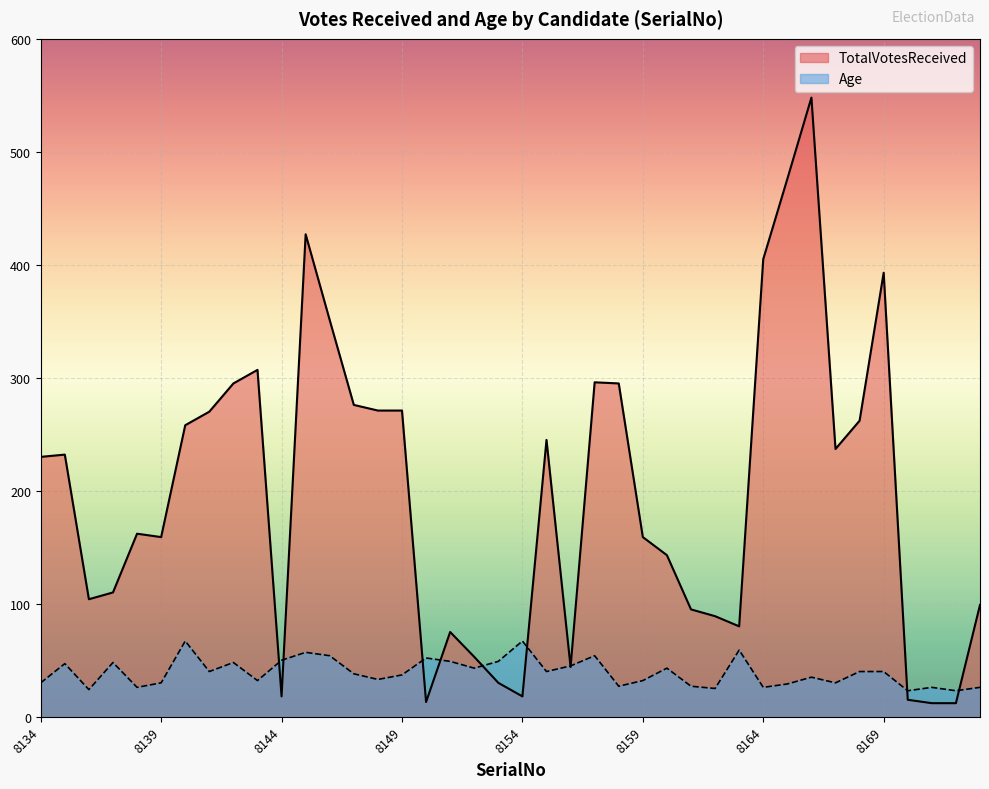

Reading left to right, transcribe all the data shown in this chart.

TotalVotesReceived: 8134=230	8135=232	8136=104	8137=110	8138=162	8139=159	8140=258	8141=270	8142=295	8143=307	8144=18	8145=427	8146=351	8147=276	8148=271	8149=271	8150=13	8151=75	8152=53	8153=30	8154=18	8155=245	8156=44	8157=296	8158=295	8159=159	8160=143	8161=95	8162=89	8163=80	8164=405	8165=476	8166=548	8167=237	8168=262	8169=393	8170=15	8171=12	8172=12	8173=99
Age: 8134=30	8135=47	8136=24	8137=48	8138=26	8139=30	8140=67	8141=40	8142=48	8143=32	8144=50	8145=57	8146=54	8147=38	8148=33	8149=37	8150=52	8151=49	8152=43	8153=49	8154=67	8155=40	8156=45	8157=54	8158=27	8159=32	8160=43	8161=27	8162=25	8163=59	8164=26	8165=29	8166=35	8167=30	8168=40	8169=40	8170=23	8171=26	8172=23	8173=26